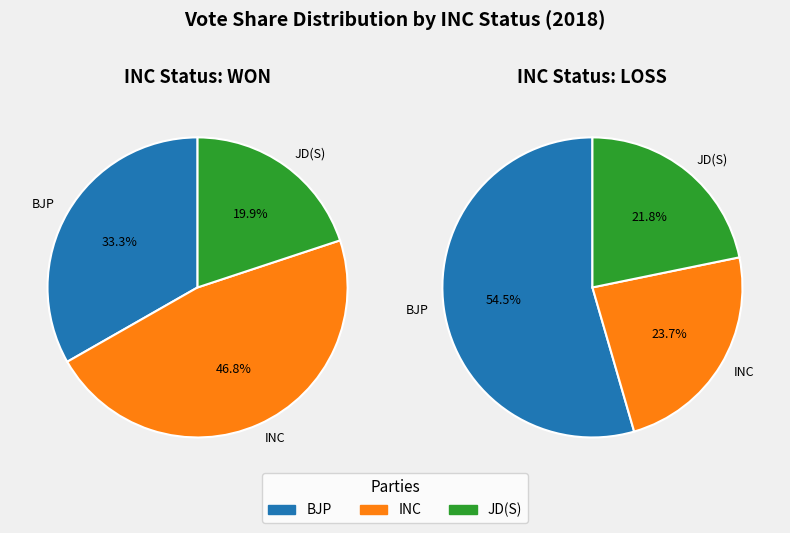

The 26 slice represents 14% of the pie. True or false?

False